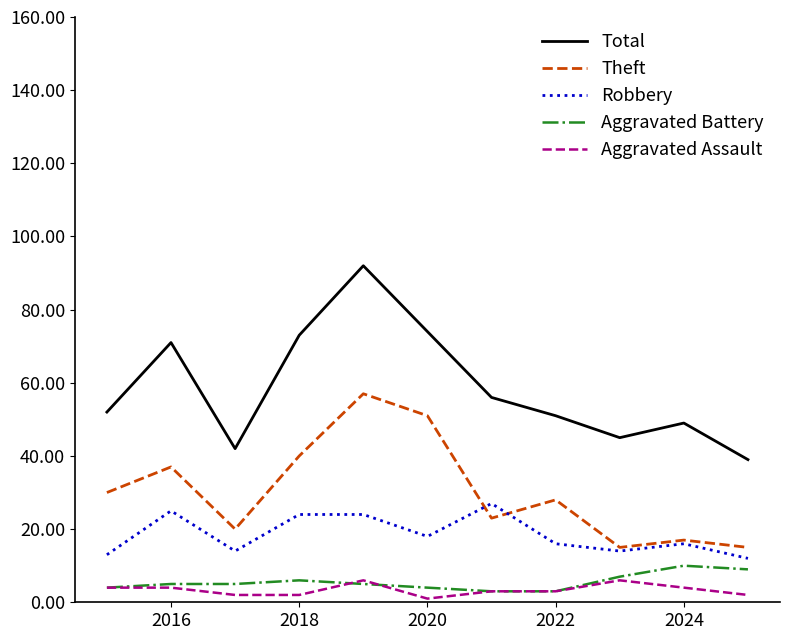

True or false: Aggravated Battery and Theft intersect in this chart.

False